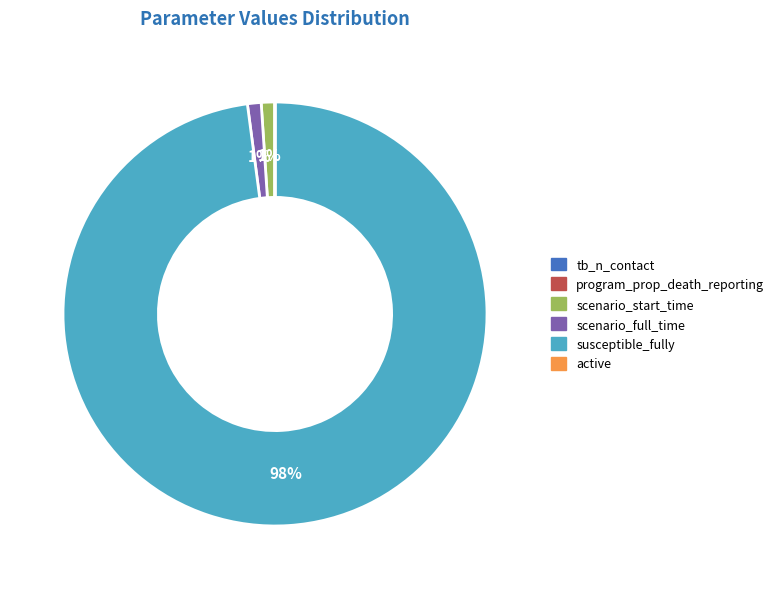

Is susceptible_fully the majority of the pie?

Yes